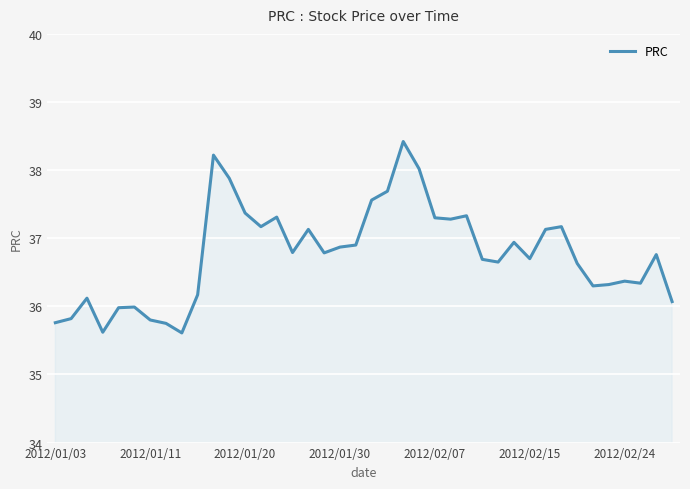

What is the minimum value shown in the chart?

35.6